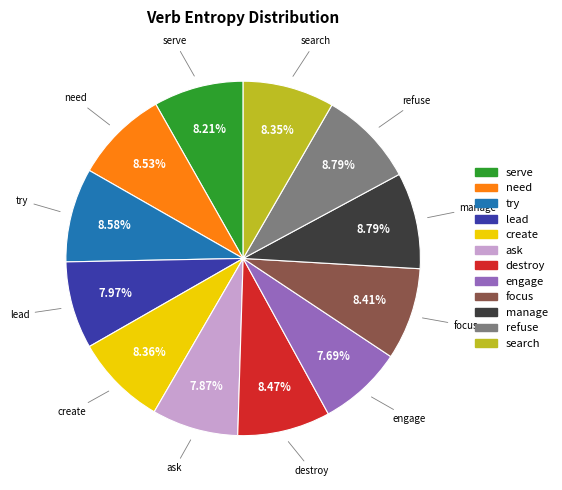

What percentage is the focus slice, to the nearest percent?

8%